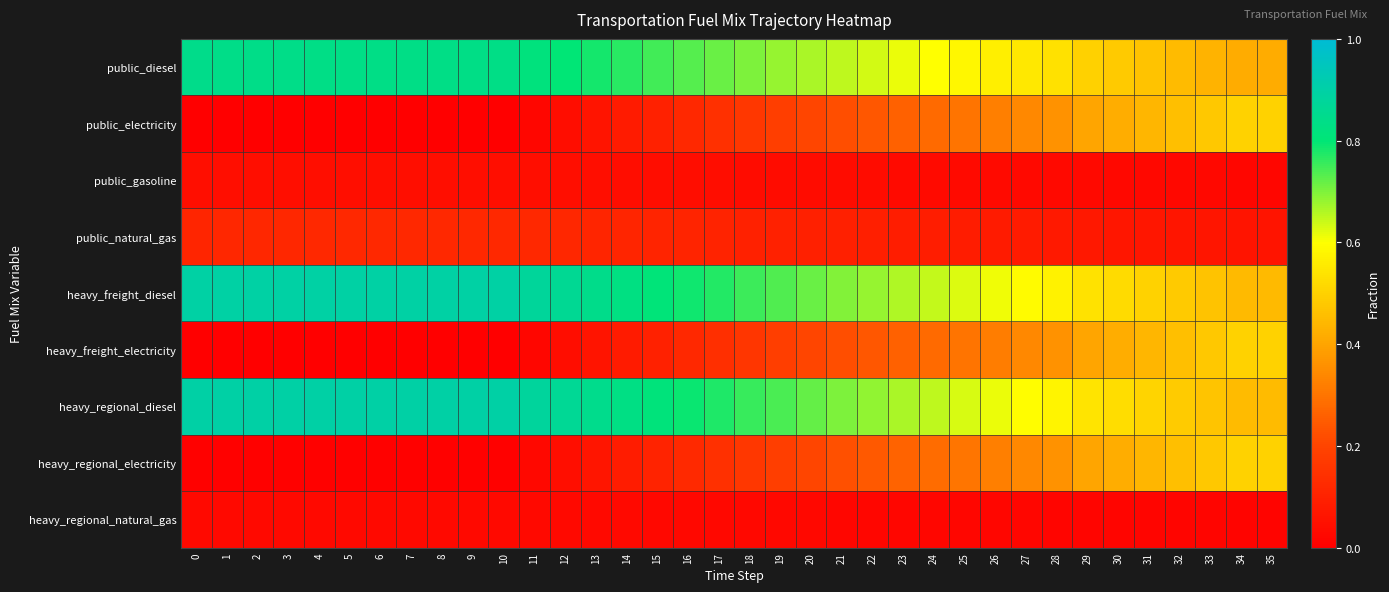

At which category is the sum across all series the highest?

34